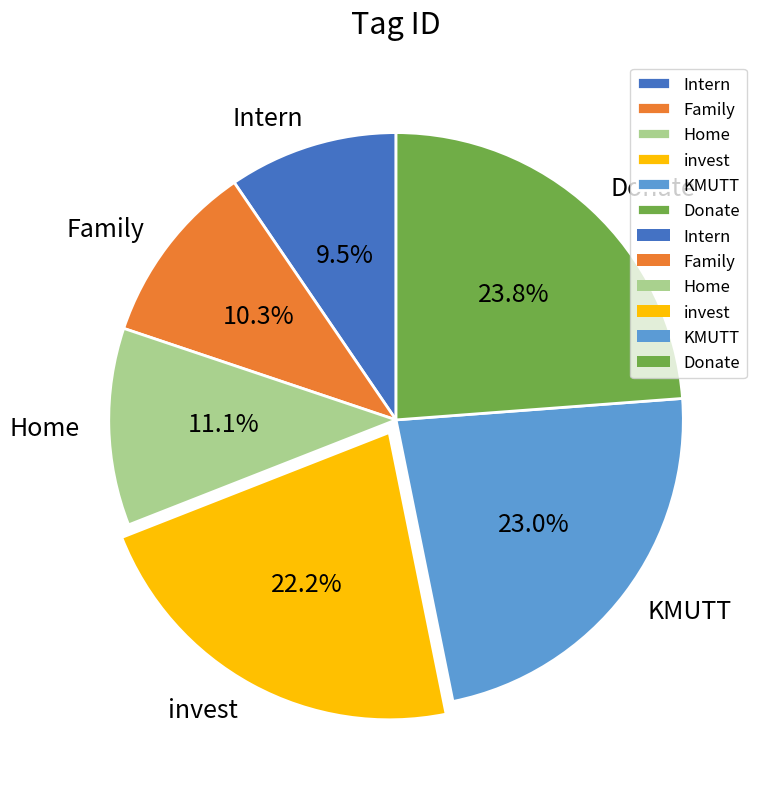

Does any single category account for the majority?

No